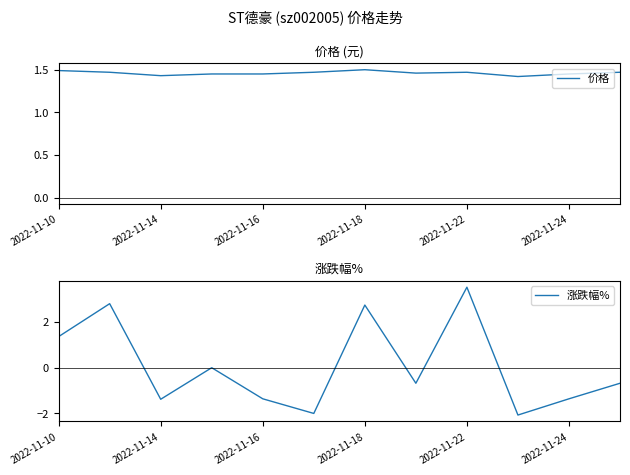

What are all the series names shown in the legend?

价格, 涨跌幅%